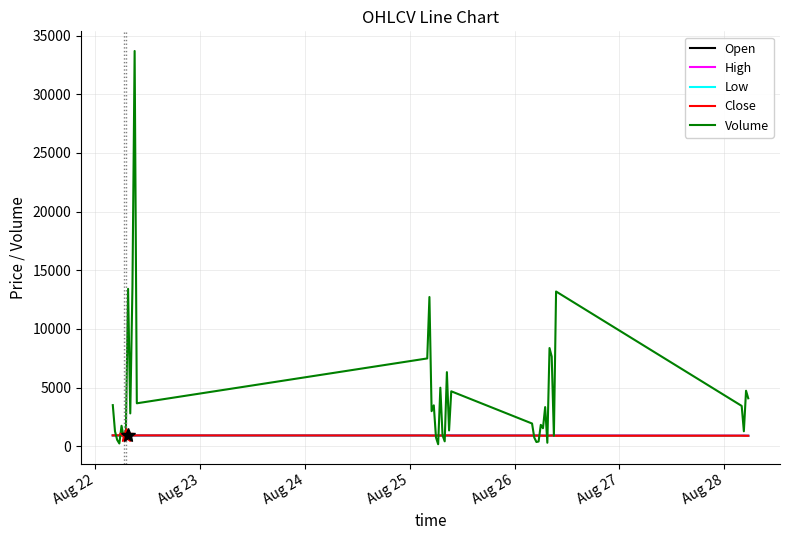

What is the highest value of the Open series?

927.2